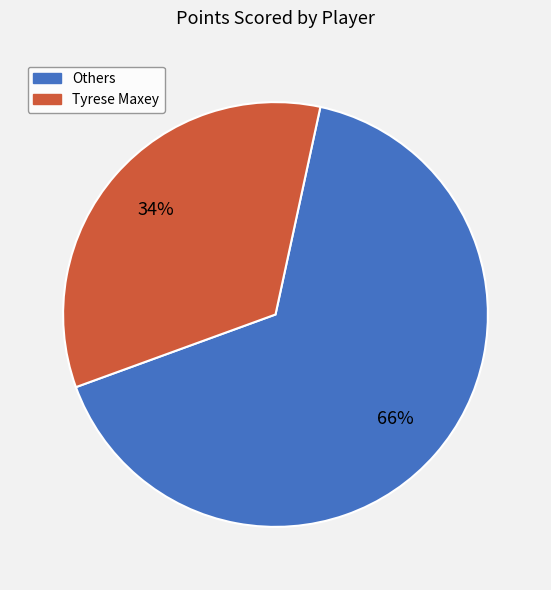

Is there any slice that represents more than half of the pie?

Yes